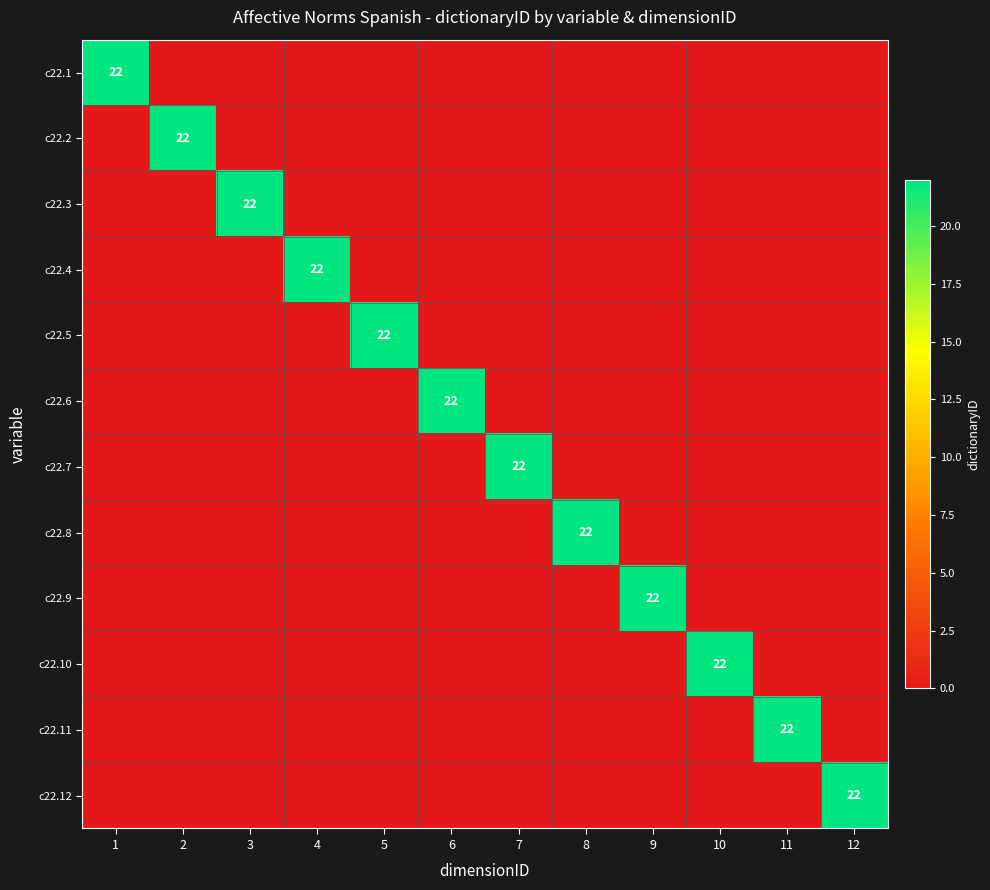

True or false: c22.7 has a value of 22 at 7.

True